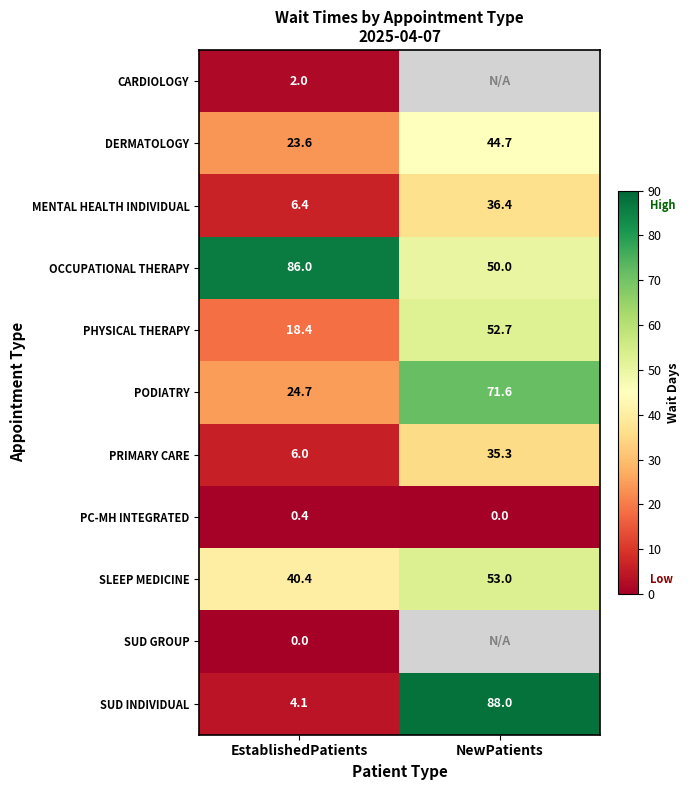

Rank the series at EstablishedPatients from lowest to highest value.

SUD GROUP, PC-MH INTEGRATED, CARDIOLOGY, SUD INDIVIDUAL, PRIMARY CARE, MENTAL HEALTH INDIVIDUAL, PHYSICAL THERAPY, DERMATOLOGY, PODIATRY, SLEEP MEDICINE, OCCUPATIONAL THERAPY